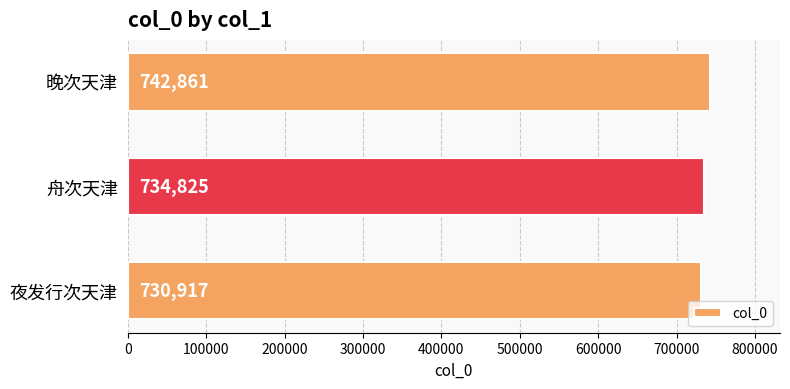

Rank the categories by value from lowest to highest.

夜发行次天津, 舟次天津, 晚次天津